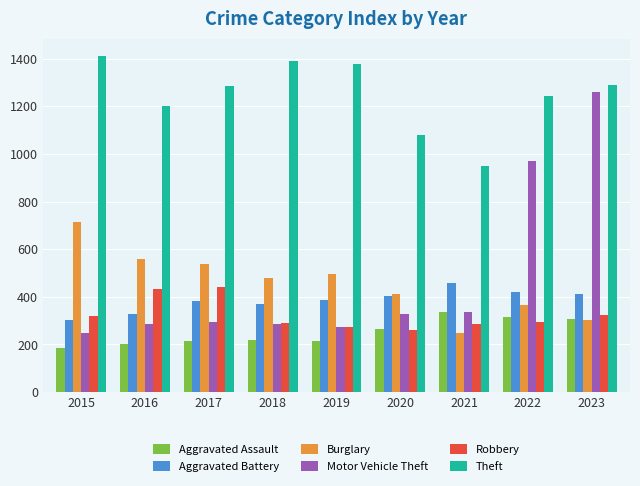

What is the spread (max minus min) of values at 2018?

1171